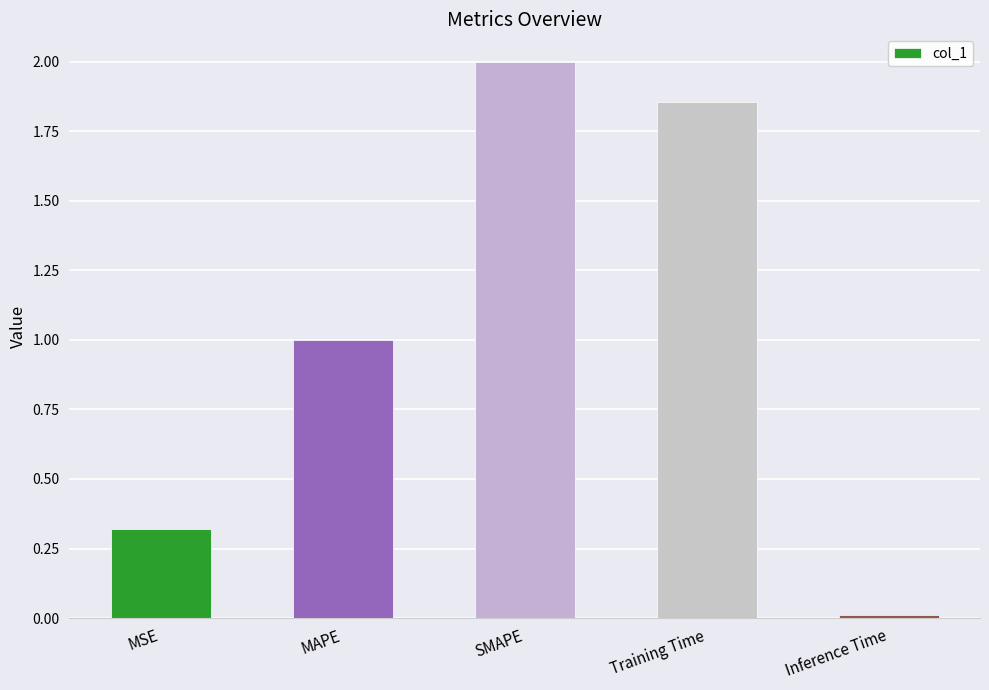

The chart shows a value of 1.8 at MAPE. True or false?

False